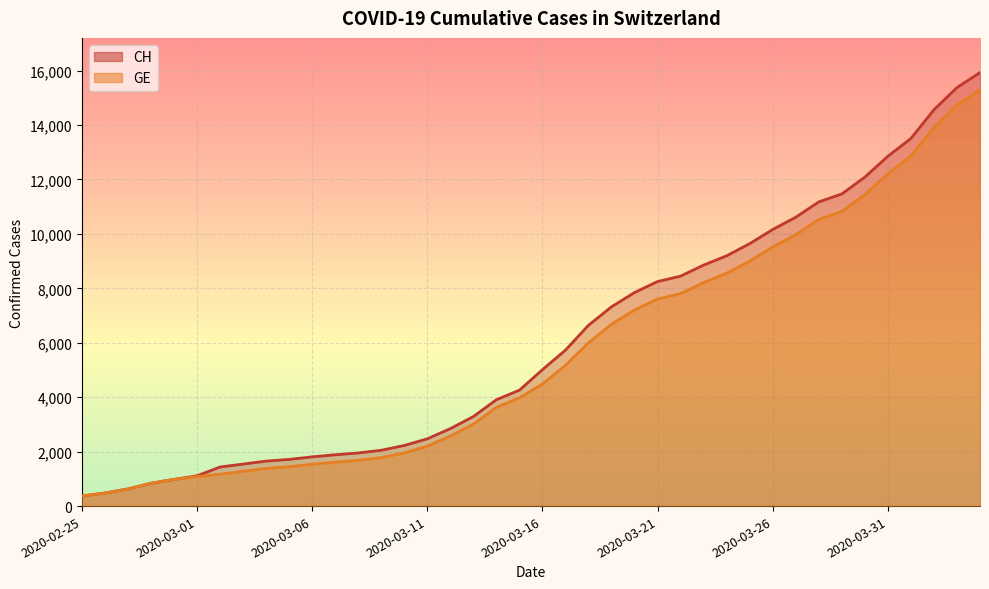

What are all the series names shown in the legend?

CH, GE